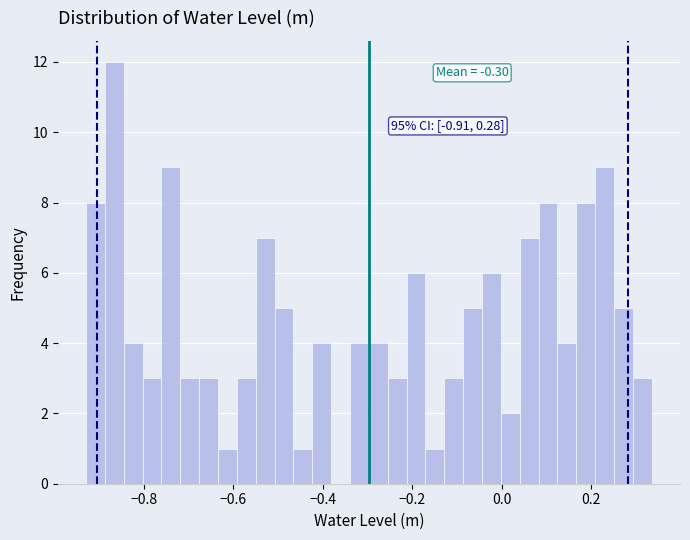

Read against the x-axis, roughly where is the centre of the tallest bar?

-0.86